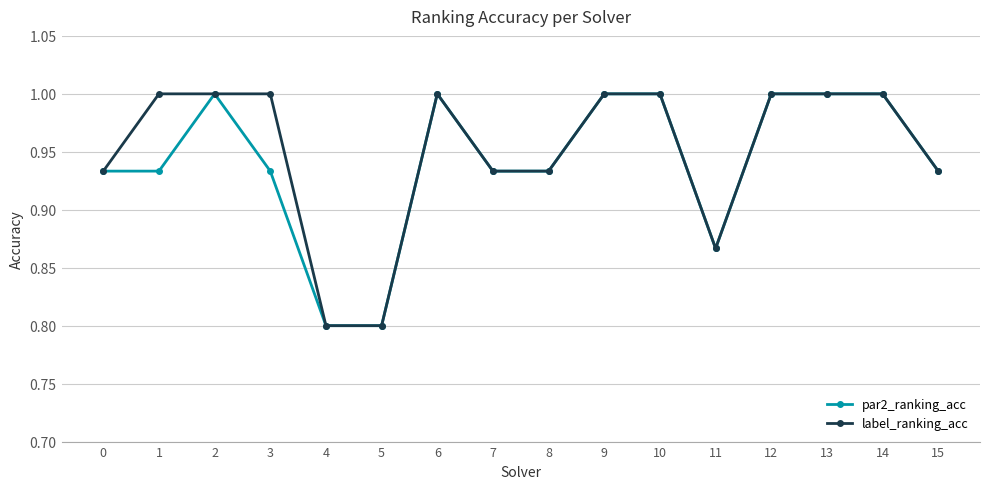

At how many categories does at least one series exceed 0?

16